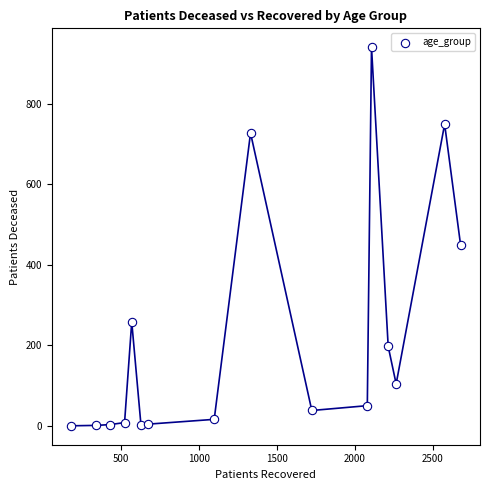

What is the range of Y values (max minus min)?

940